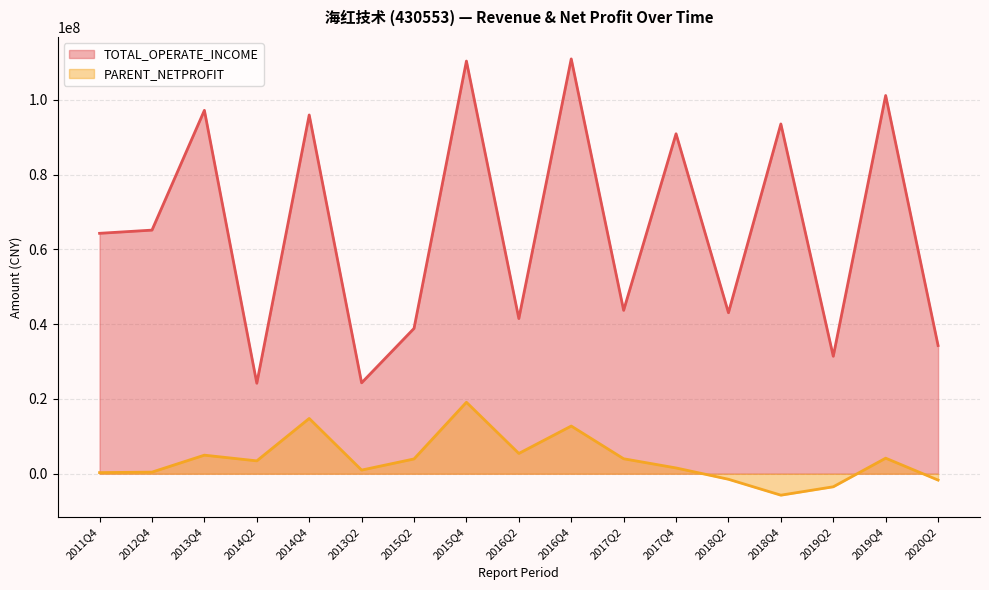

At which label does TOTAL_OPERATE_INCOME first exceed 64281819?

2011Q4